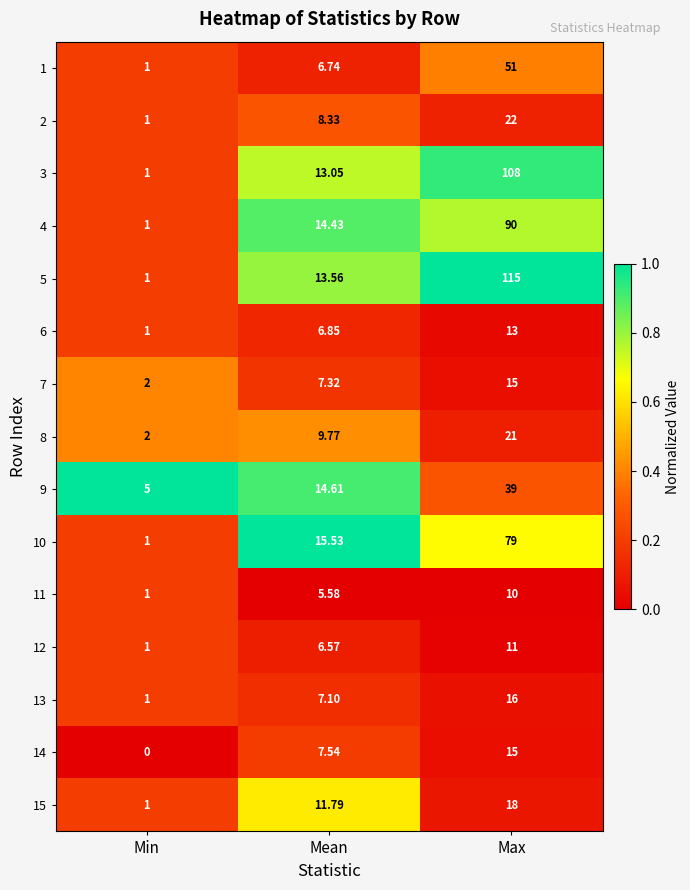

List the labels in order of 14 value, smallest first.

Min, Mean, Max